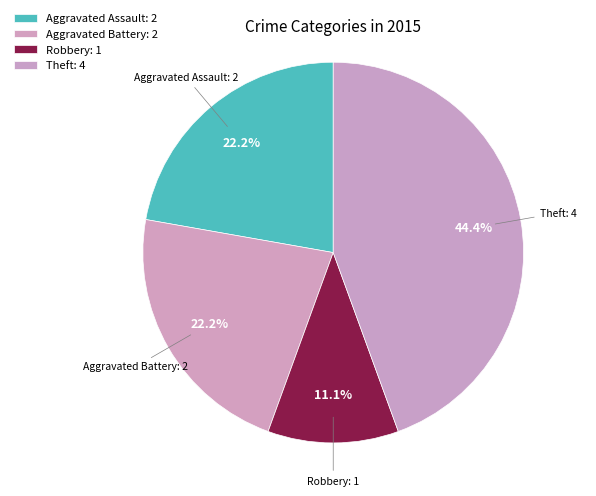

How many slices are in this pie chart?

4